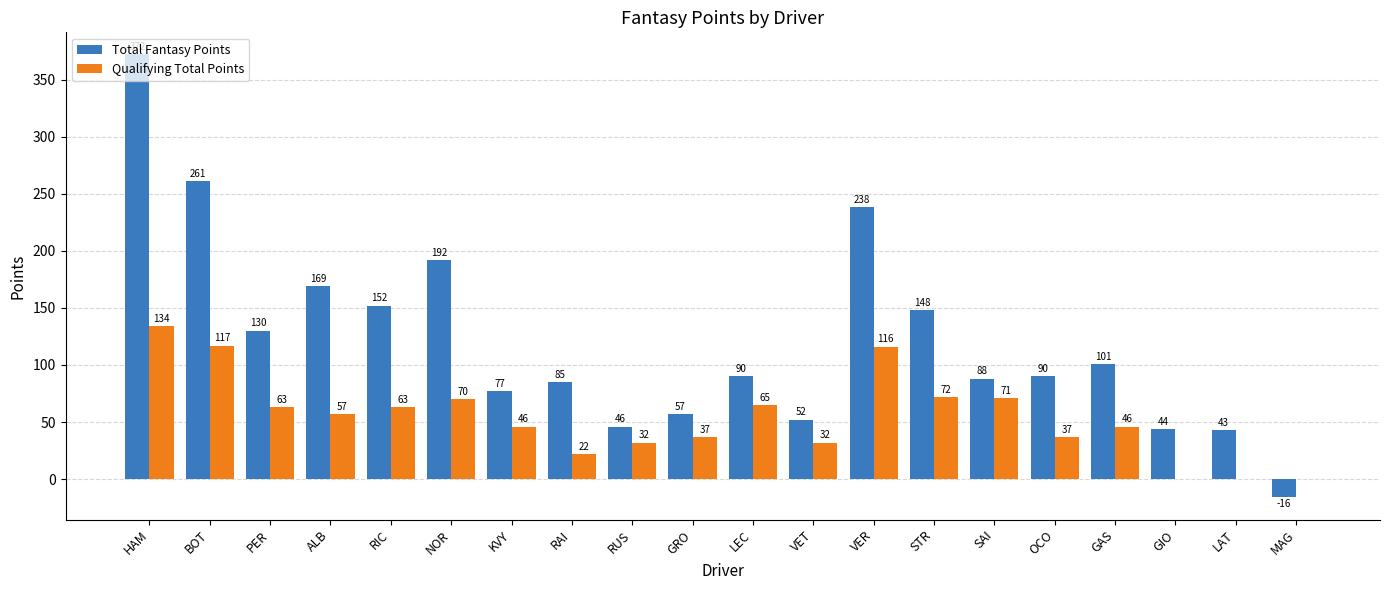

Reading left to right, what are all the values shown in this chart?

Total Fantasy Points: 372	261	130	169	152	192	77	85	46	57	90	52	238	148	88	90	101	44	43	-16
Qualifying Total Points: 134	117	63	57	63	70	46	22	32	37	65	32	116	72	71	37	46	0	0	0